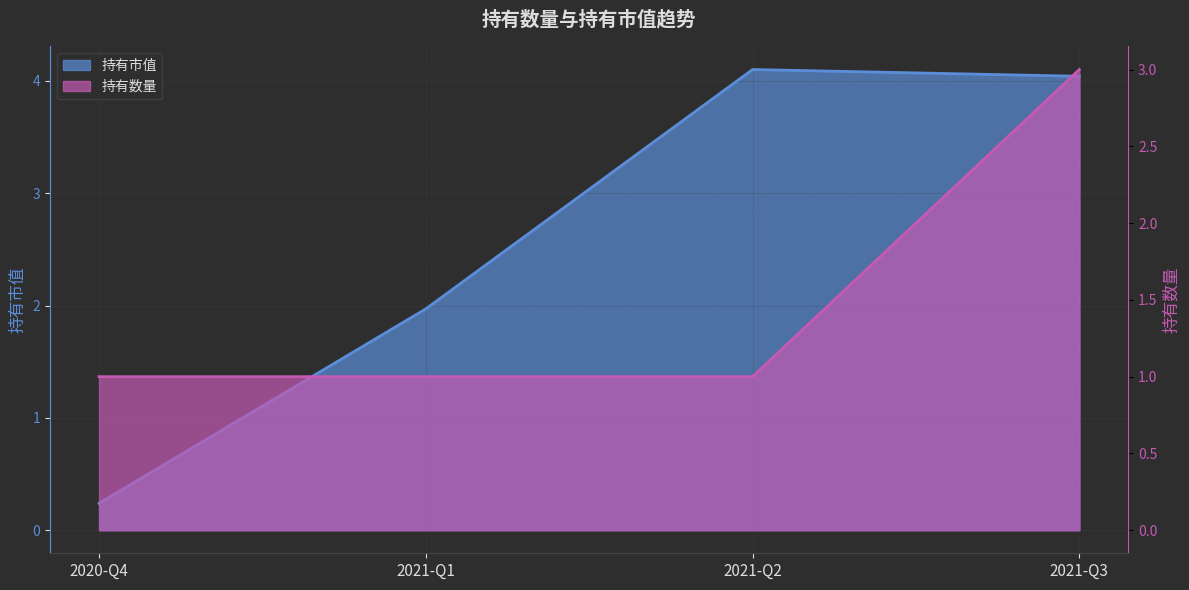

What is the label of the 1st point from the right?

2021-Q3